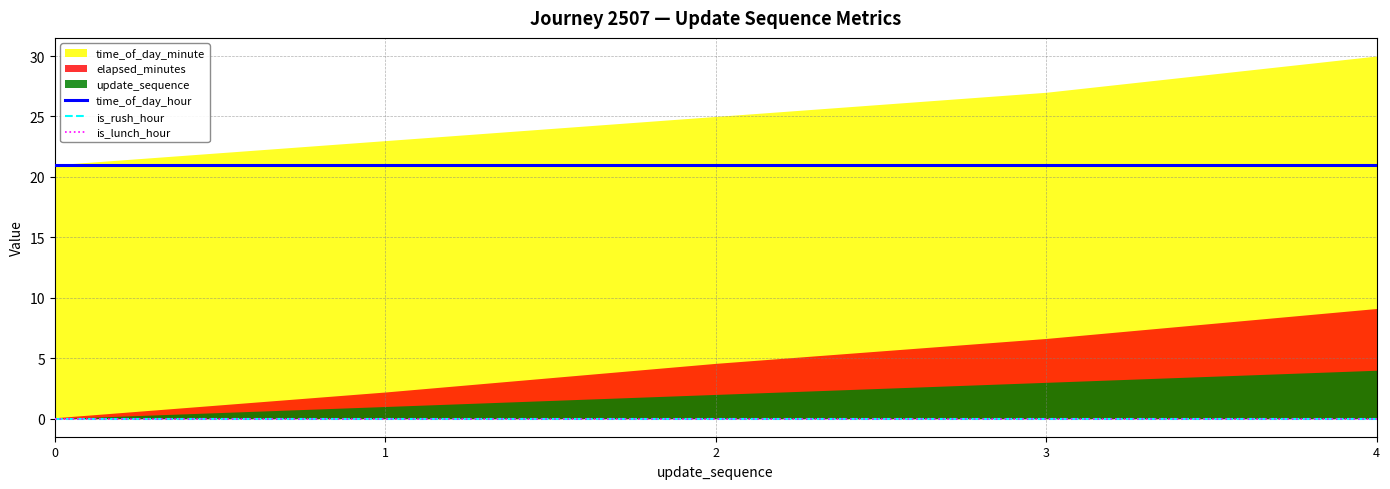

True or false: is_lunch_hour and is_rush_hour cross at least once.

False